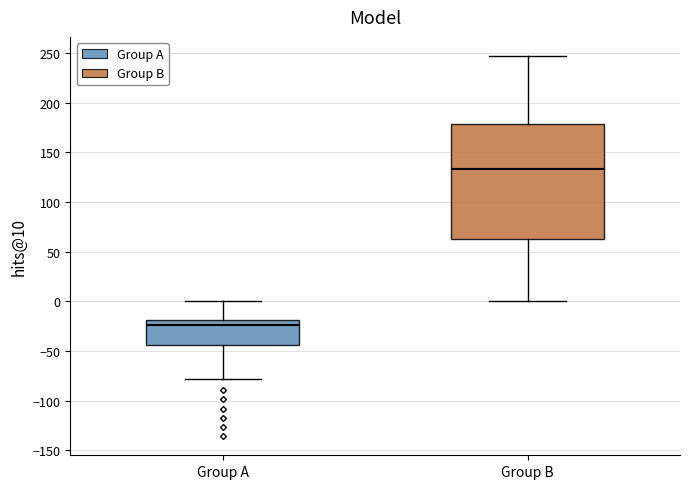

Where is the lower edge of the box for Group B on the y-axis? The values are not printed on the chart, so give them approximately, as read against the axis.

65